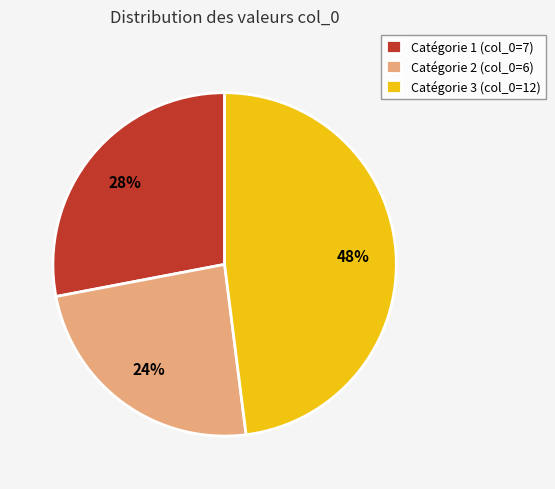

Is the sum of Catégorie 3 (col_0=12) and Catégorie 1 (col_0=7) greater than half?

Yes